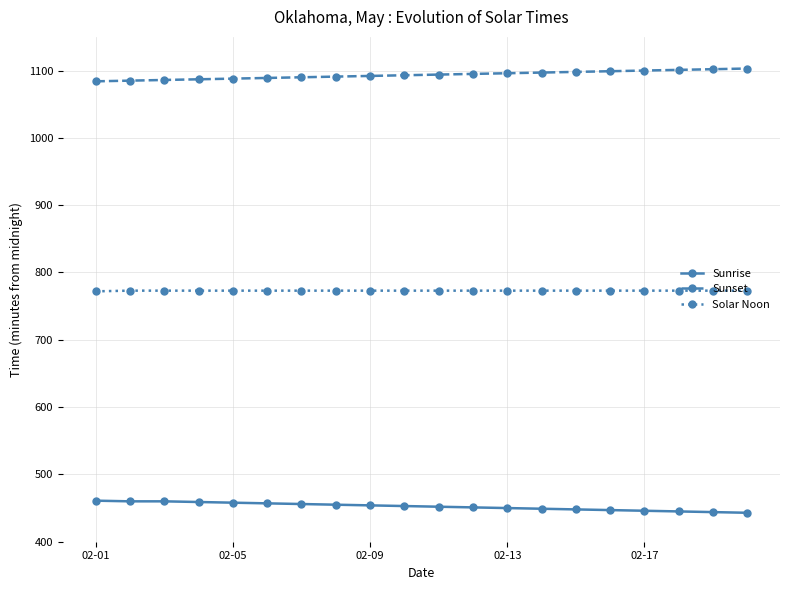

What is the sum of all Sunset values?

21870